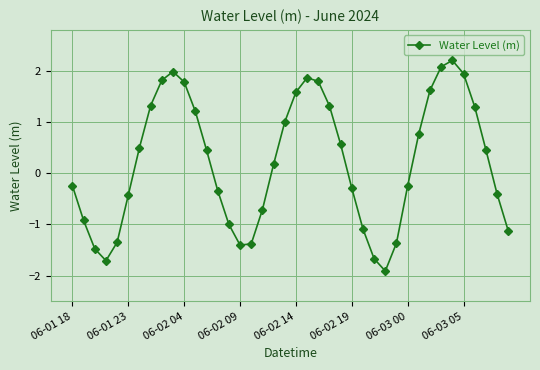

What is the value of the 12th point from the left?

1.2